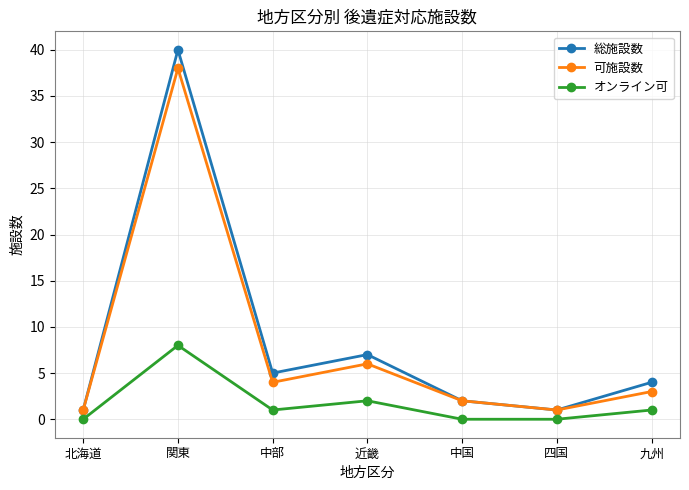

What position from the right is 北海道?

7